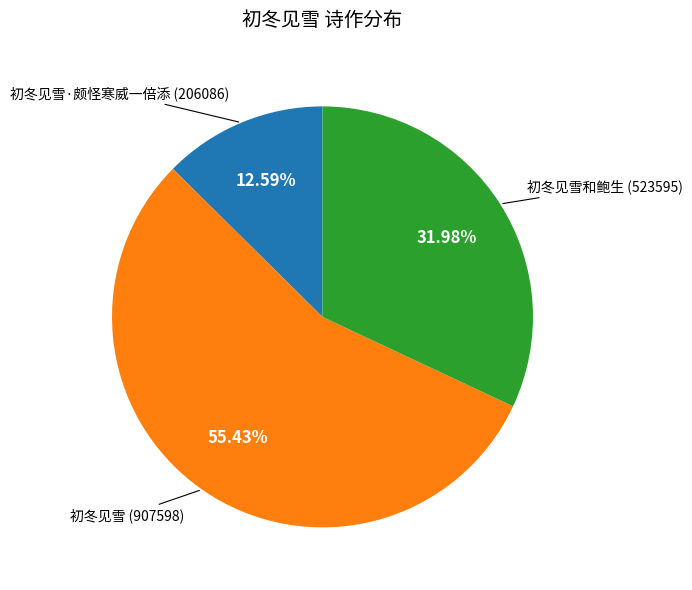

How many slices are in this pie chart?

3